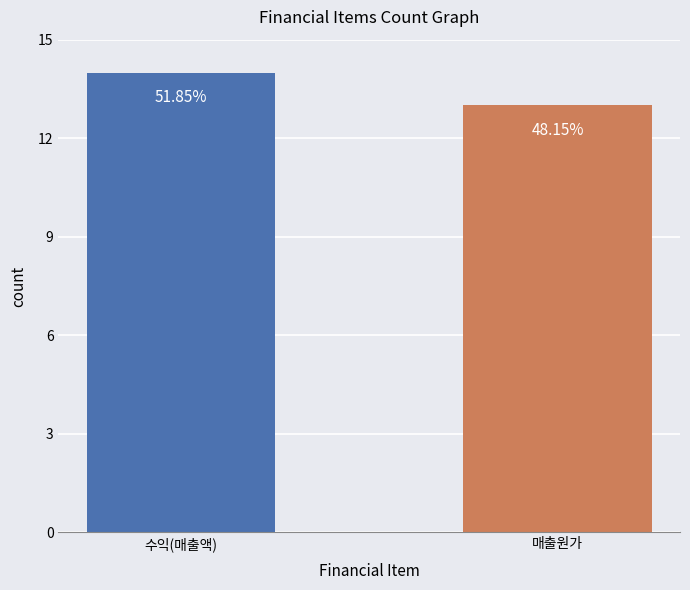

The chart shows a value of 13 at 매출원가. True or false?

True